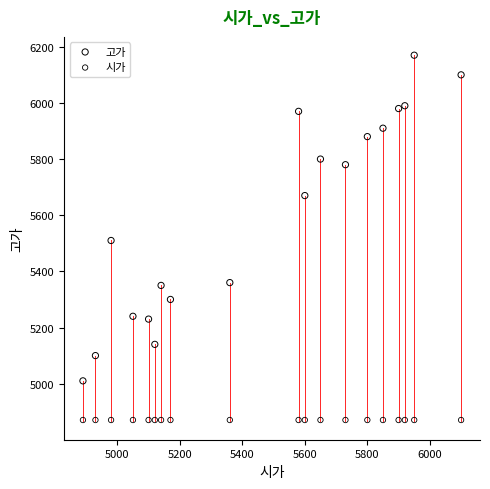

Which series contains the highest Y value?

고가